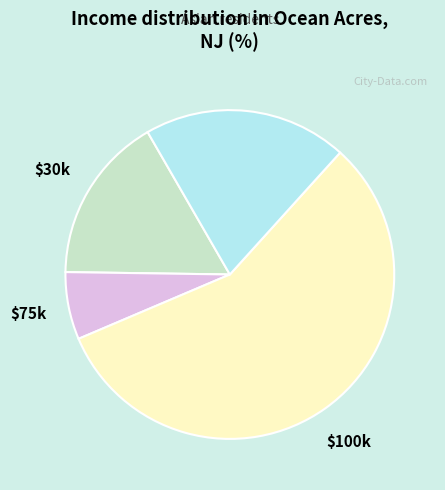

Is there a majority slice in this chart?

Yes